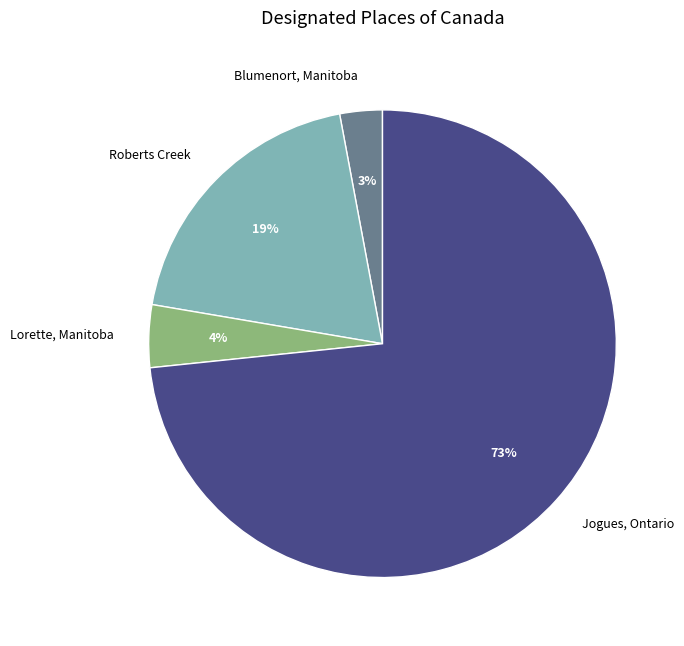

Do Blumenort, Manitoba and Lorette, Manitoba together represent more than half of the pie?

No